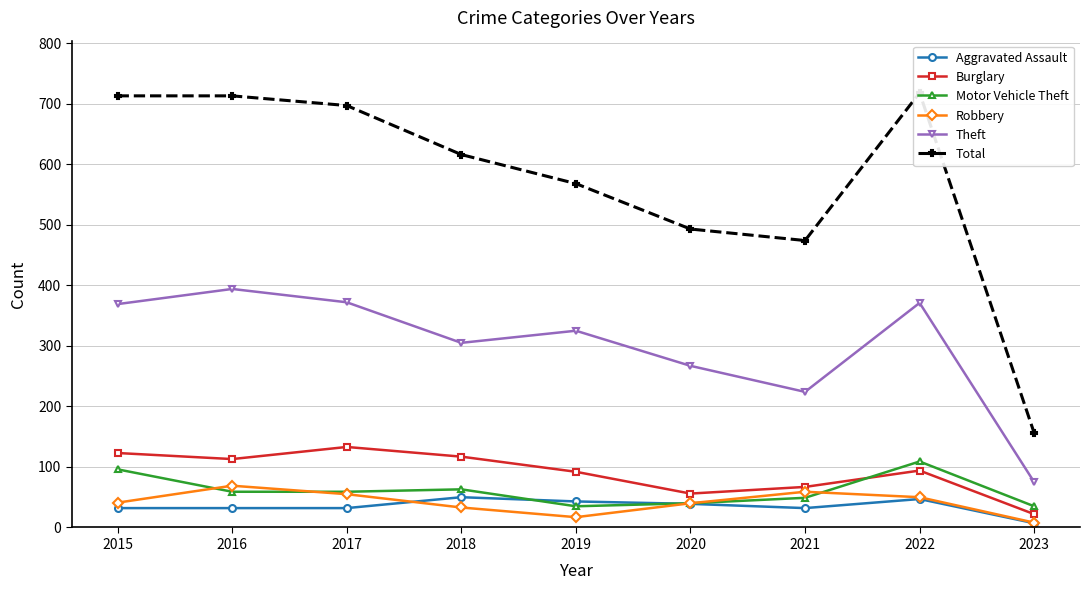

What is the difference between the Aggravated Assault values at 2016 and 2018?

18